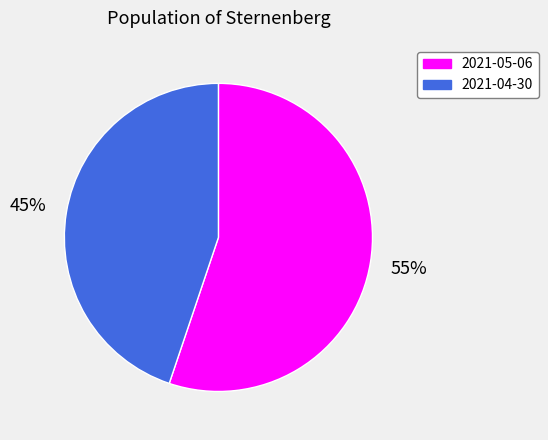

How many slices are in this pie chart?

2